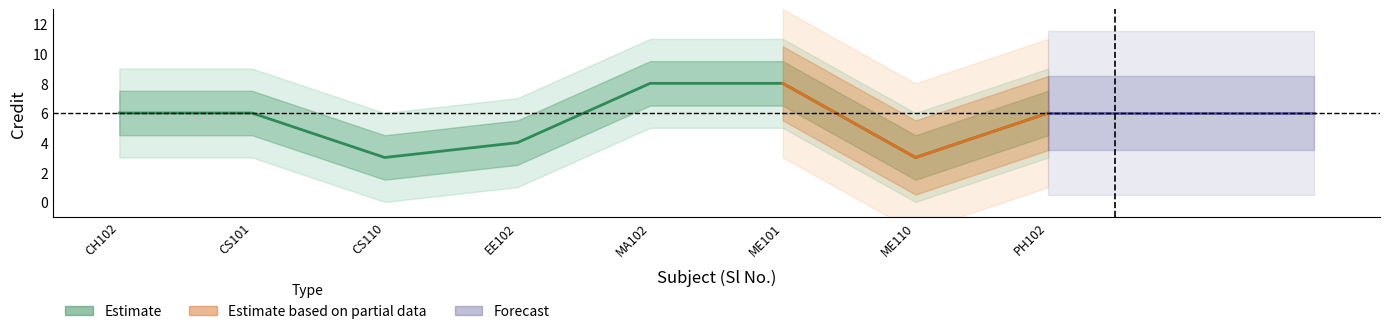

True or false: there are more than 2 points higher than both neighbors.

False